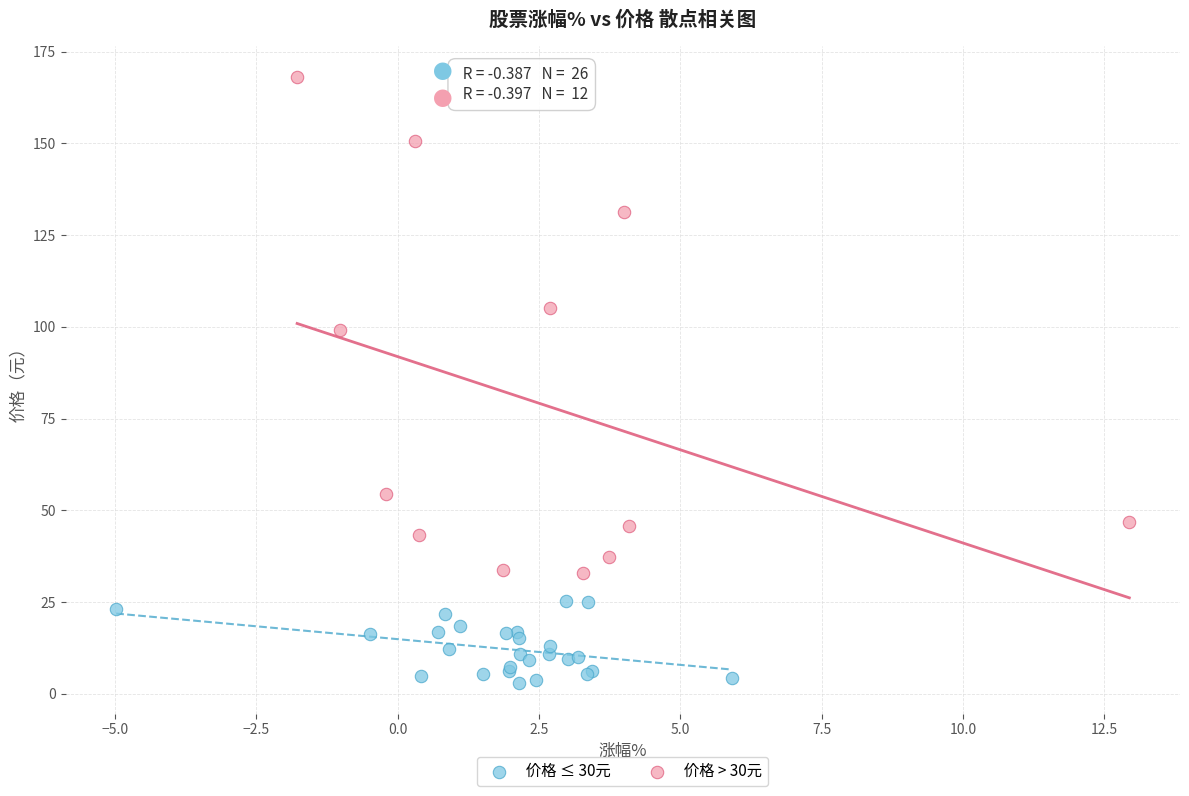

Which series contains the highest Y value?

价格 > 30元